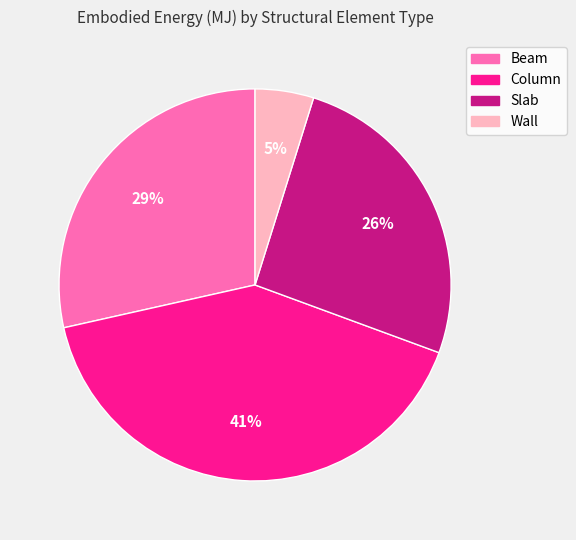

Which has a higher value, Beam or Wall?

Beam